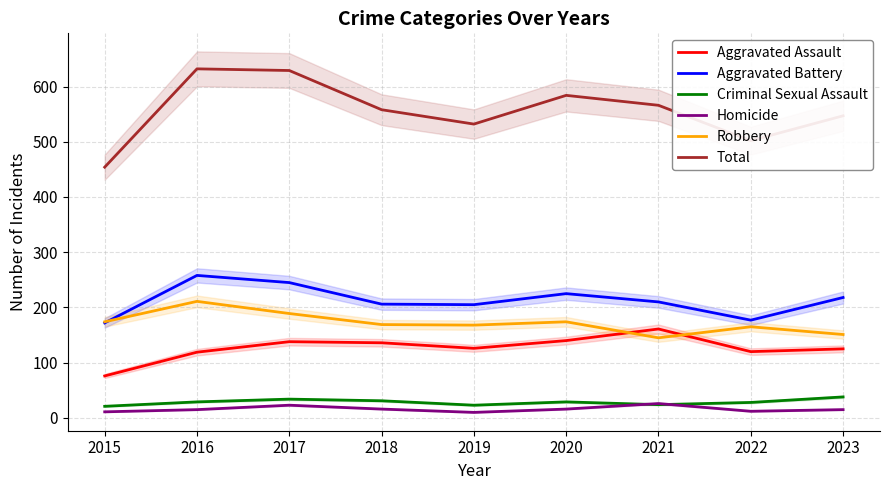

Reading left to right, extract all data points from this chart.

Aggravated Assault: 76	119	138	136	126	140	161	120	125
Aggravated Battery: 172	258	245	206	205	225	210	177	218
Criminal Sexual Assault: 21	29	34	31	23	29	24	28	38
Homicide: 11	15	23	16	10	16	26	12	15
Robbery: 174	211	189	169	168	174	145	165	151
Total: 454	632	629	558	532	584	566	502	547